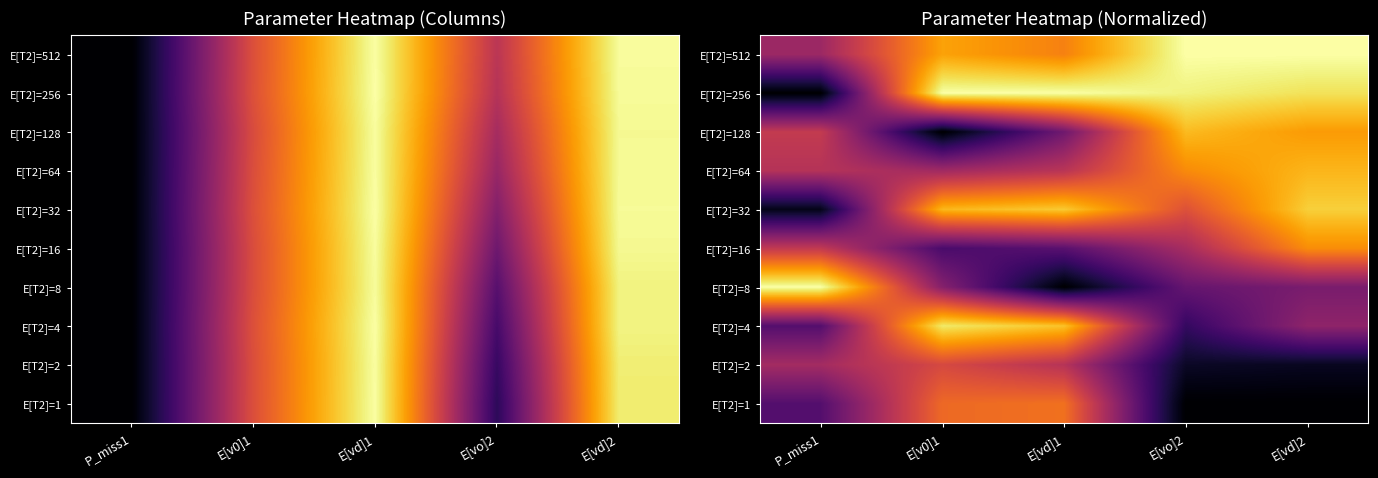

True or false: E[T2]=256 has a value of 0.0 at P_miss1.

True